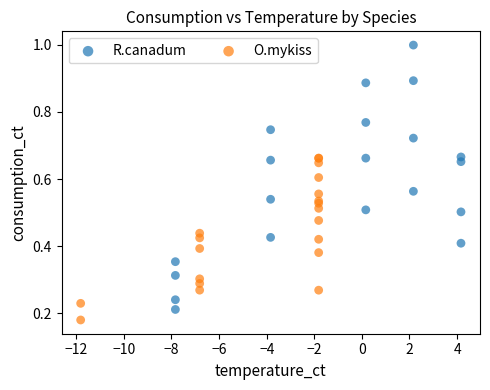

Which series contains the highest Y value?

R.canadum